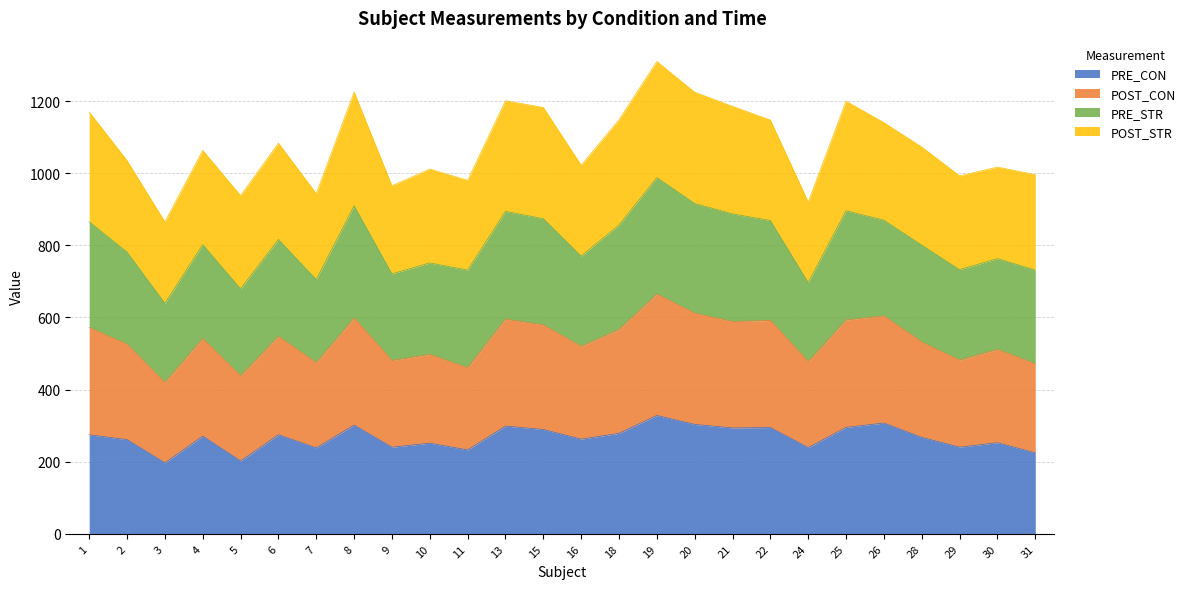

What is the total value across all series at 15?

1182.3